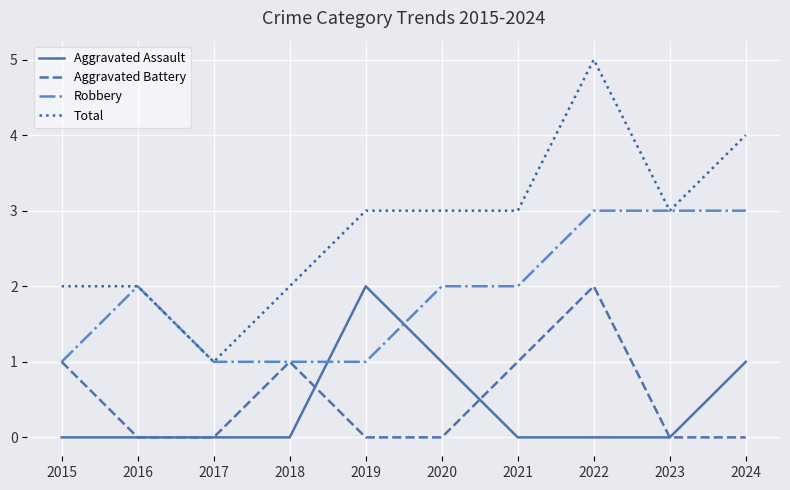

What is the spread (max minus min) of values at 2016?

2